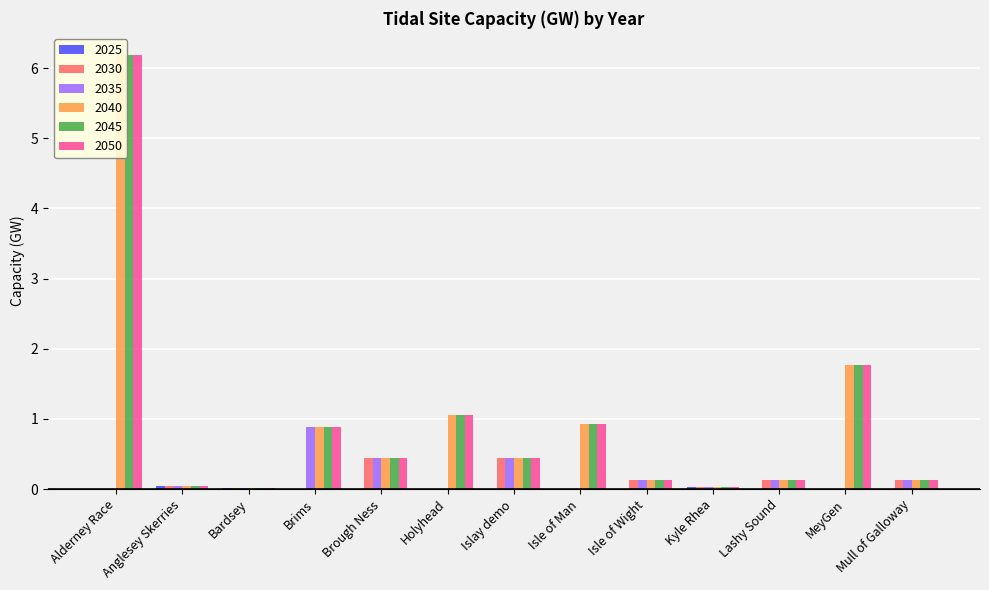

Reading left to right, transcribe all the data shown in this chart.

2025: 0.0	0.0	0.0	0.0	0.0	0.0	0.0	0.0	0.0	0.0	0.0	0.0	0.0
2030: 0.0	0.0	0.0	0.0	0.4	0.0	0.4	0.0	0.1	0.0	0.1	0.0	0.1
2035: 0.0	0.0	0.0	0.9	0.4	0.0	0.4	0.0	0.1	0.0	0.1	0.0	0.1
2040: 6.2	0.0	0.0	0.9	0.4	1.1	0.4	0.9	0.1	0.0	0.1	1.8	0.1
2045: 6.2	0.0	0.0	0.9	0.4	1.1	0.4	0.9	0.1	0.0	0.1	1.8	0.1
2050: 6.2	0.0	0.0	0.9	0.4	1.1	0.4	0.9	0.1	0.0	0.1	1.8	0.1